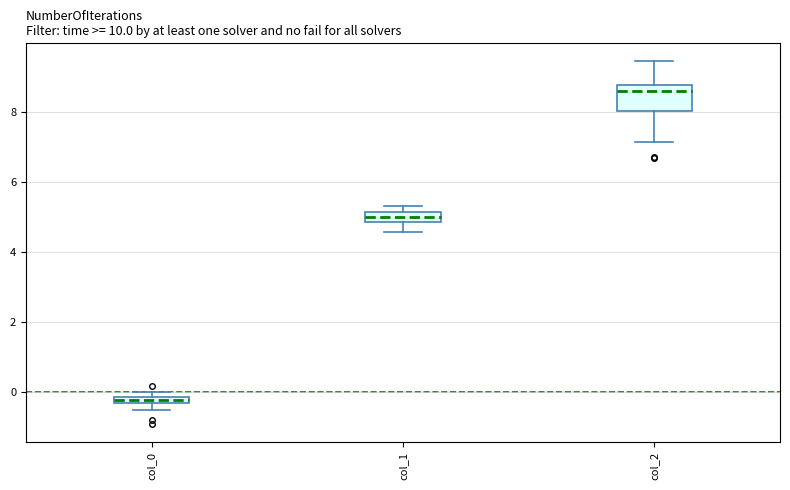

Which box is the tallest, from its lower edge to its upper edge?

col_2